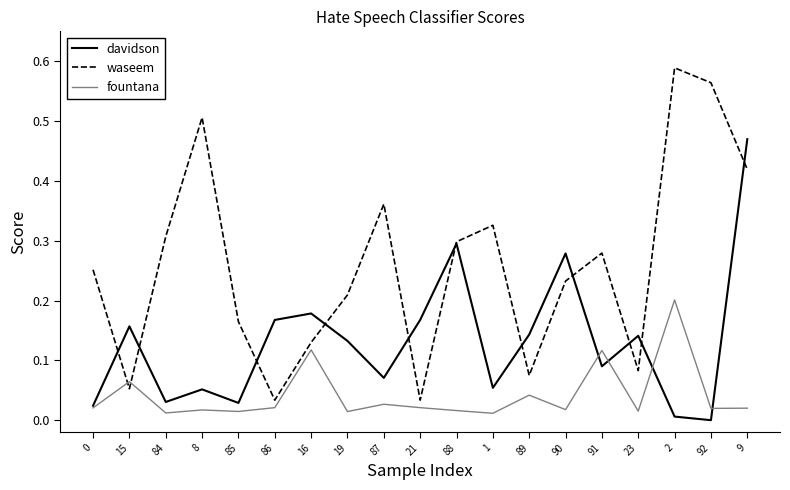

Rank the series by their average value, from lowest to highest.

fountana, davidson, waseem